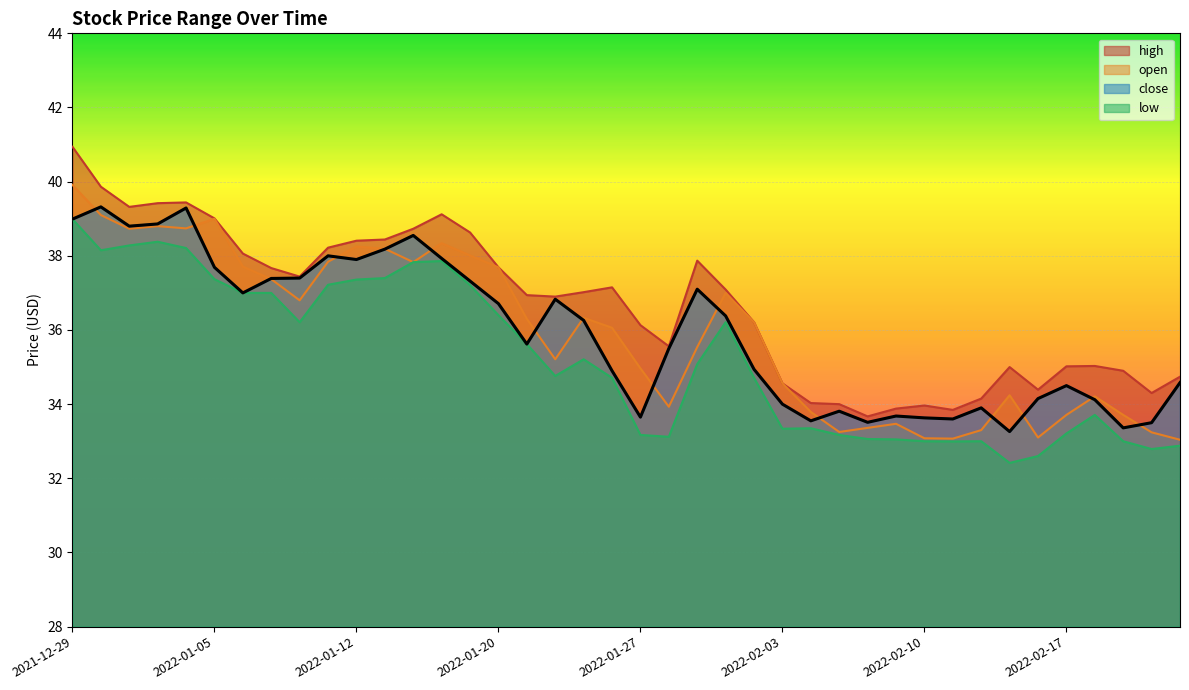

What is the maximum value shown in the chart?

40.9